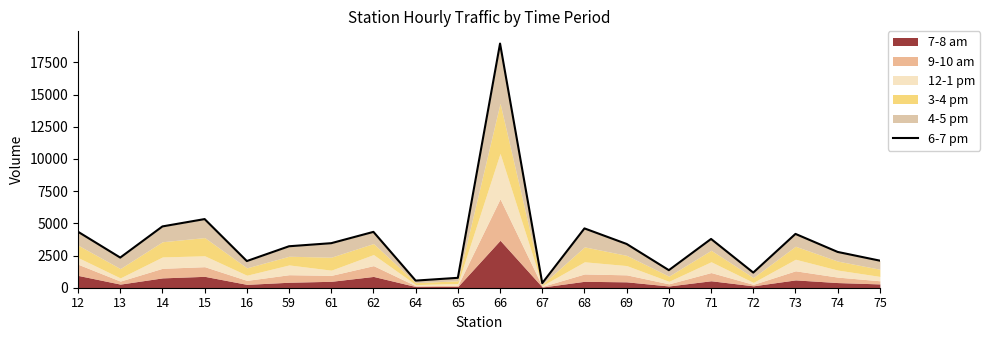

Where does the data first go above 3398?

12